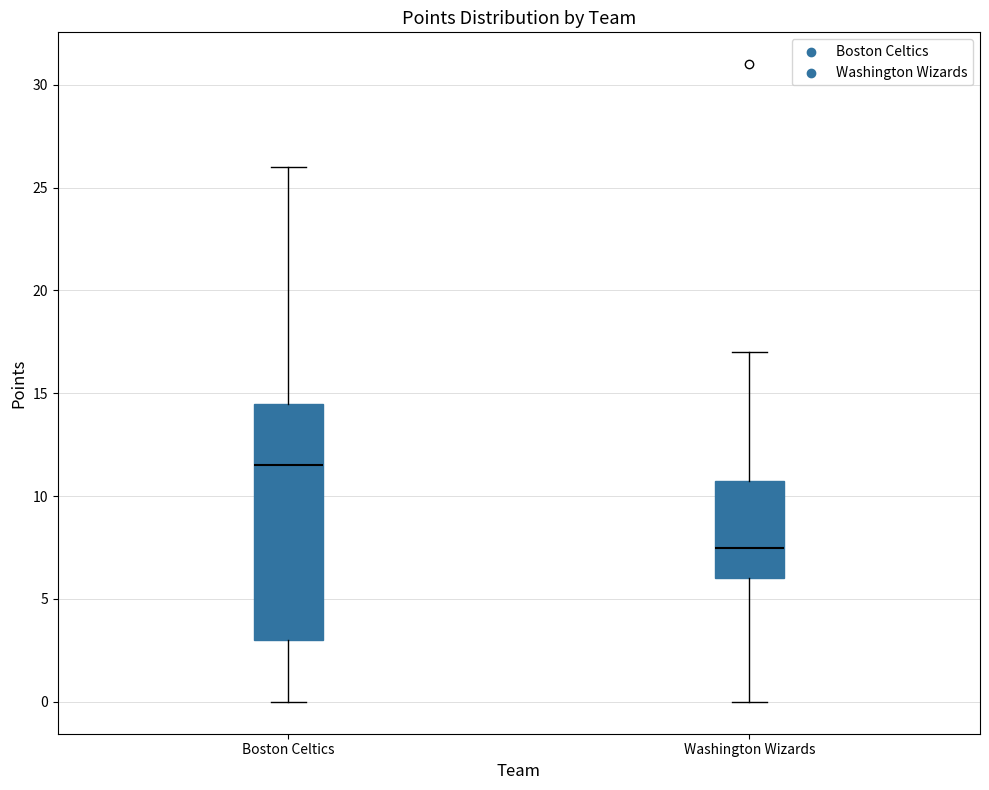

Comparing the boxes themselves (not the whiskers), which one is the tallest?

Boston Celtics